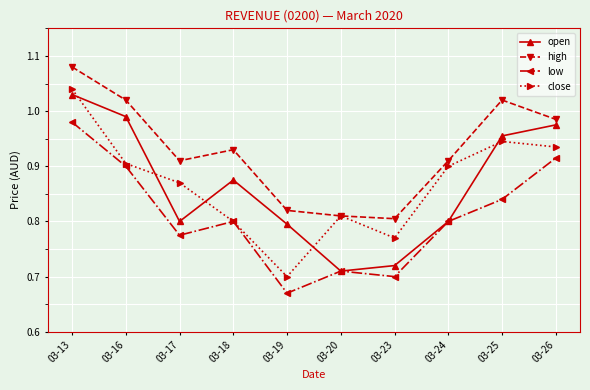

True or false: open has a value of 0.7 at 03-20.

True